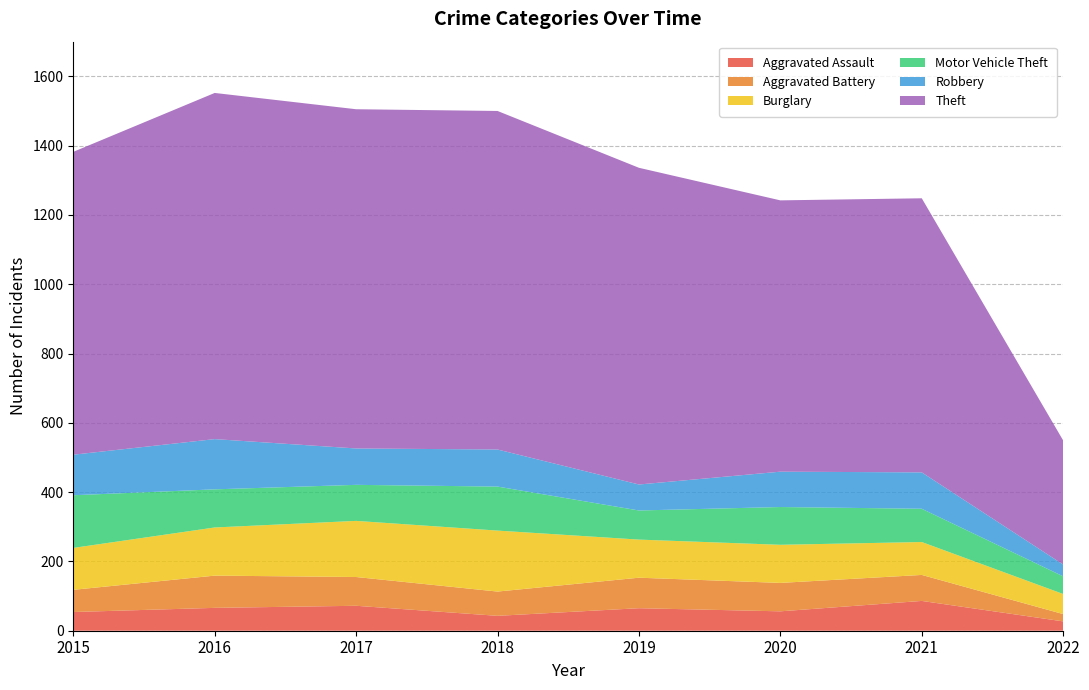

Reading left to right, what are all the values shown in this chart?

Aggravated Assault: 2015=54	2016=66	2017=72	2018=43	2019=65	2020=56	2021=86	2022=27
Aggravated Battery: 2015=64	2016=93	2017=83	2018=70	2019=88	2020=82	2021=75	2022=21
Burglary: 2015=121	2016=139	2017=162	2018=176	2019=110	2020=110	2021=95	2022=58
Motor Vehicle Theft: 2015=152	2016=110	2017=104	2018=127	2019=84	2020=109	2021=96	2022=51
Robbery: 2015=117	2016=145	2017=105	2018=107	2019=75	2020=102	2021=105	2022=34
Theft: 2015=874	2016=999	2017=979	2018=977	2019=914	2020=783	2021=791	2022=358